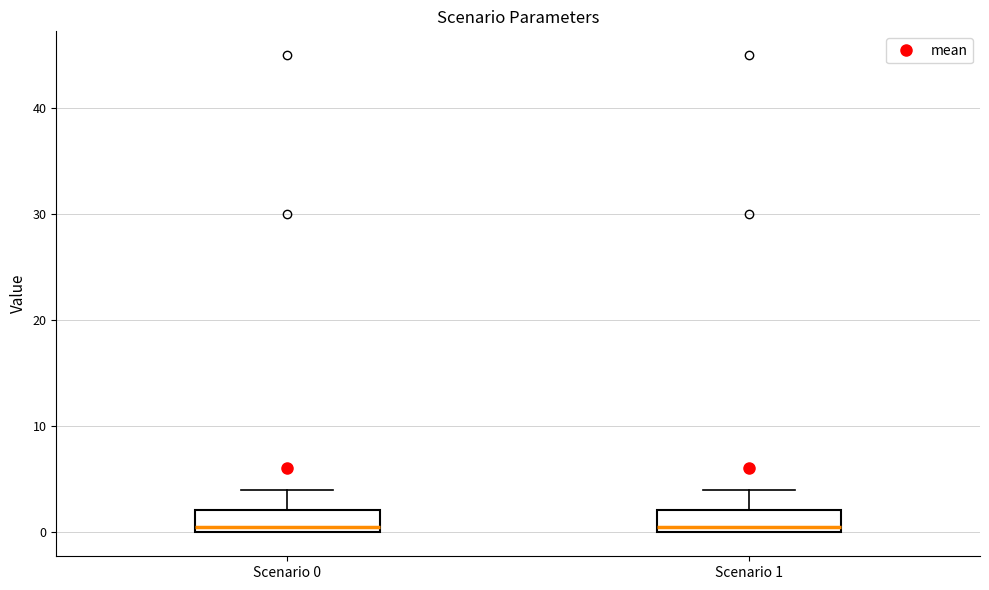

Reading left to right, read every box against the y-axis: the position of its median line, the range the box covers, and the ends of its whiskers. The values are not printed on the chart, so give them approximately, as read against the axis.

Scenario 0: median 1, box 0 to 2, whiskers 0 to 4
Scenario 1: median 1, box 0 to 2, whiskers 0 to 4